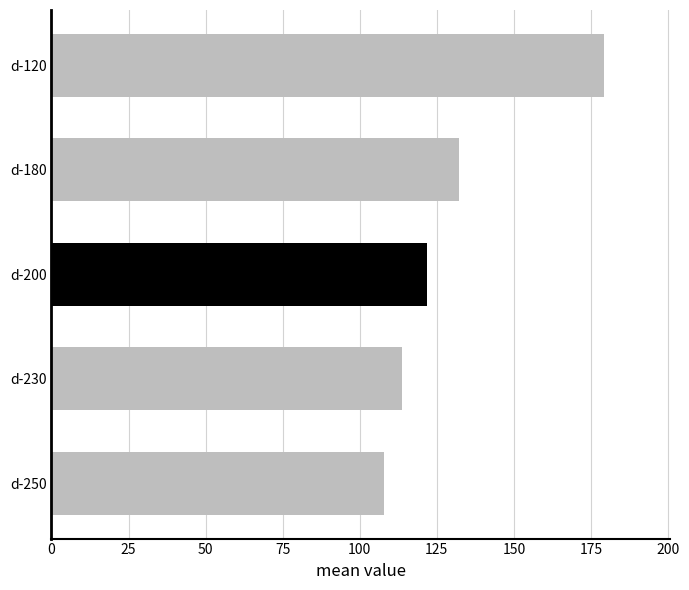

What is the value of the 5th bar from the top?

107.8